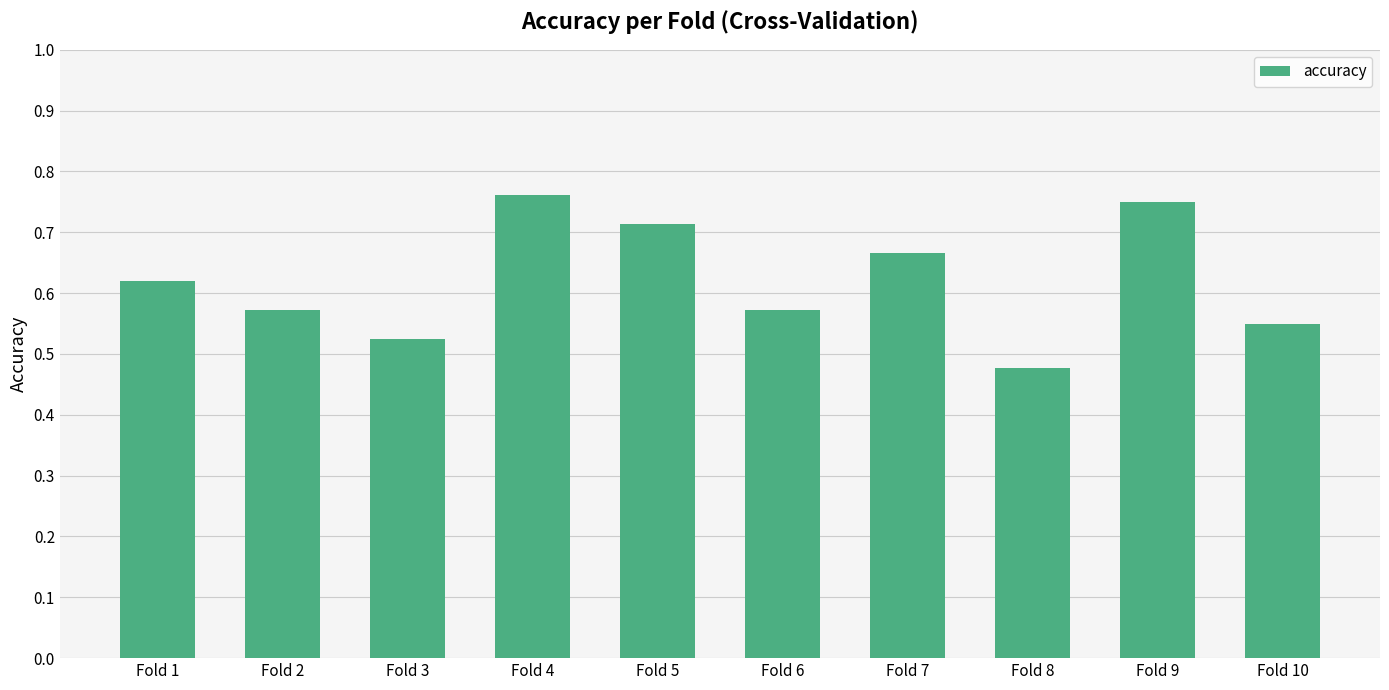

Between Fold 10 and Fold 1, which is larger?

Fold 1